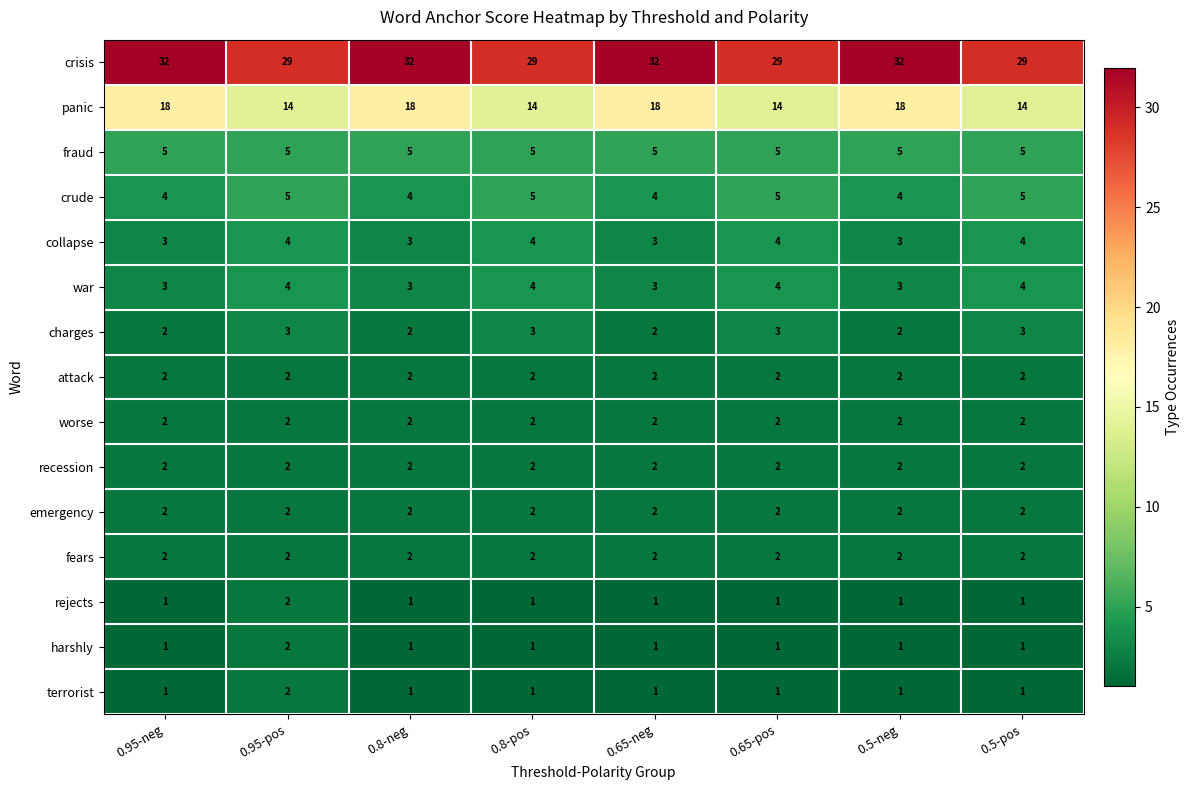

What is the approximate value of war at 0.8-pos?

4